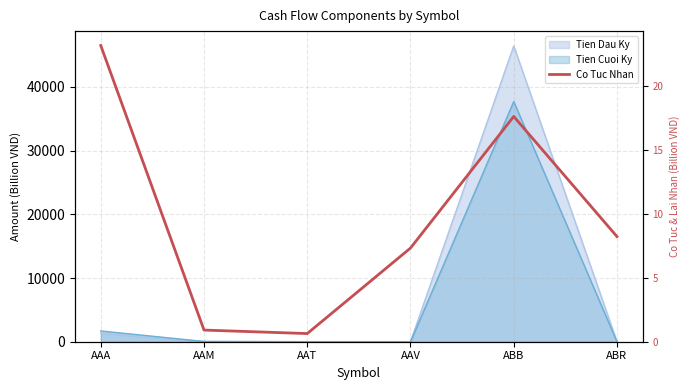

Rank the categories by value from highest to lowest.

AAA, ABB, ABR, AAV, AAM, AAT